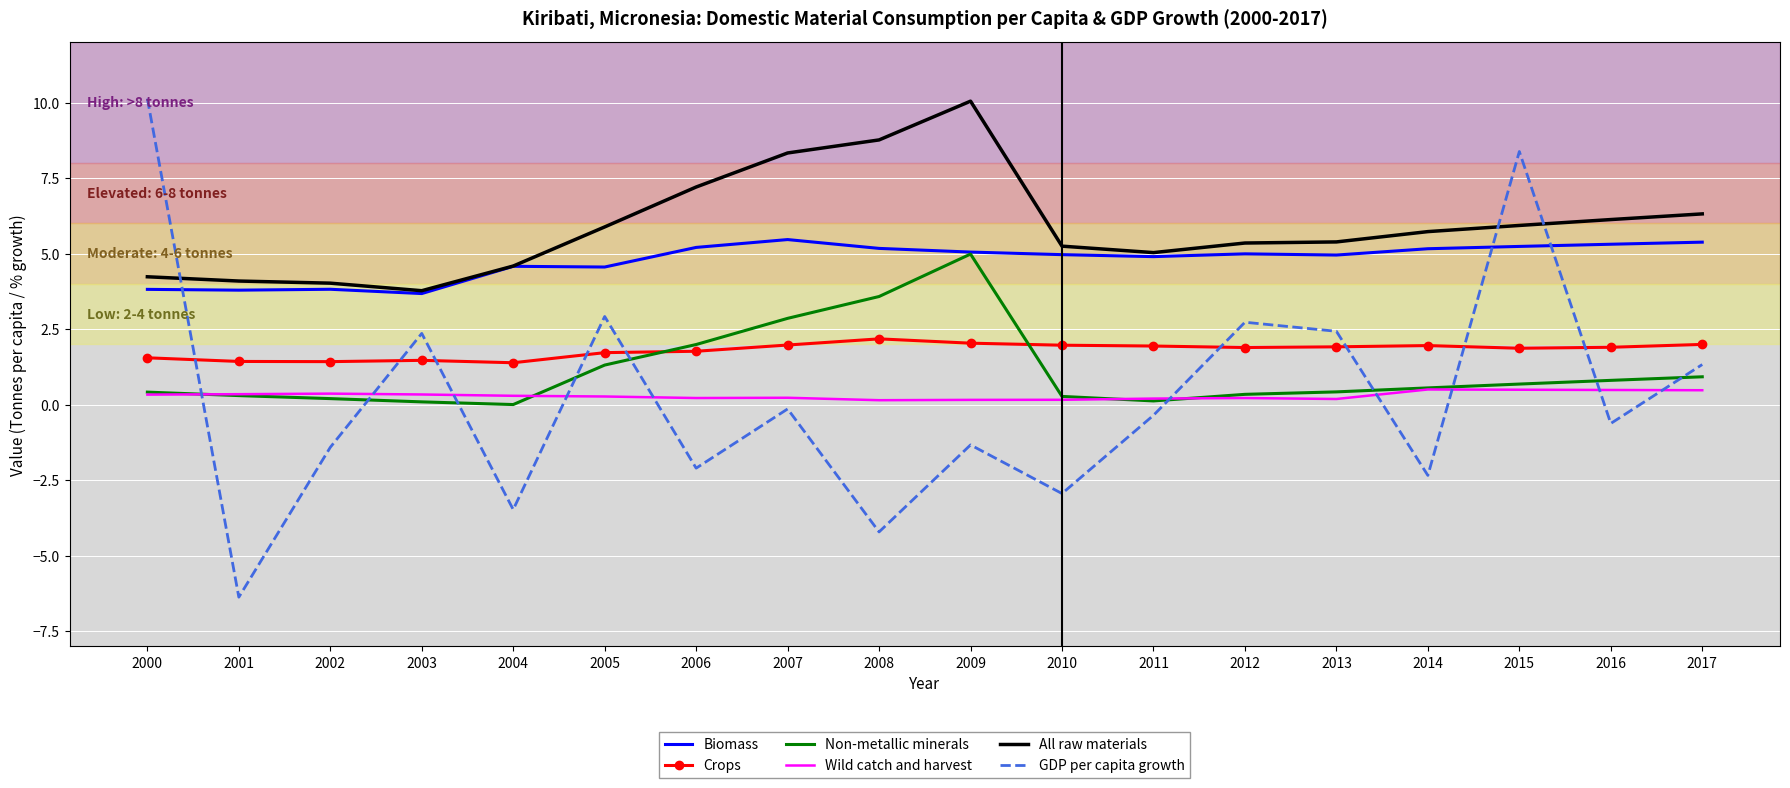

True or false: All raw materials and Crops intersect in this chart.

False